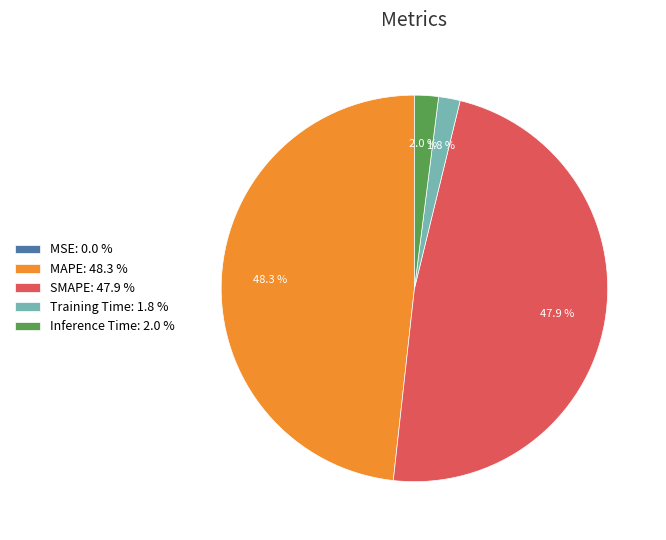

What percentage is NOT represented by SMAPE: 47.9 %?

52.1%